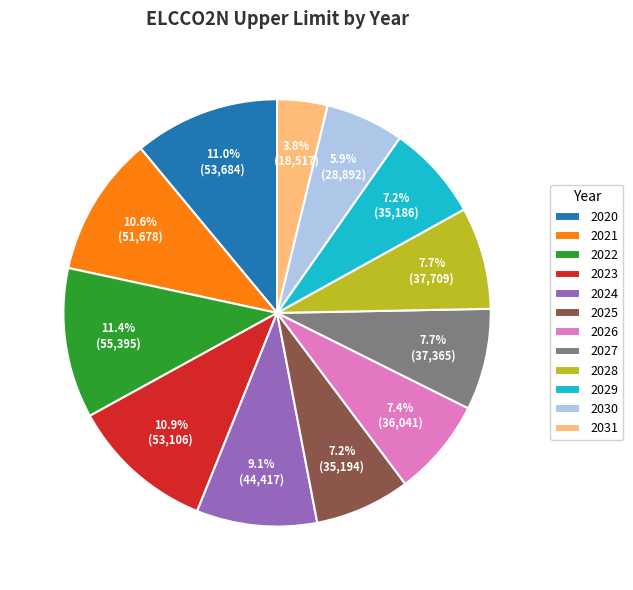

Which slice is the smallest?

2031